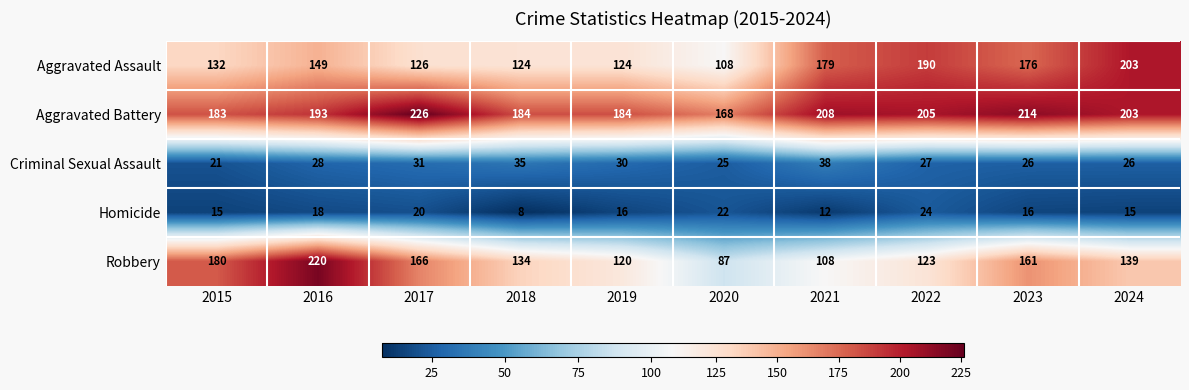

How many data points does each series have?

10